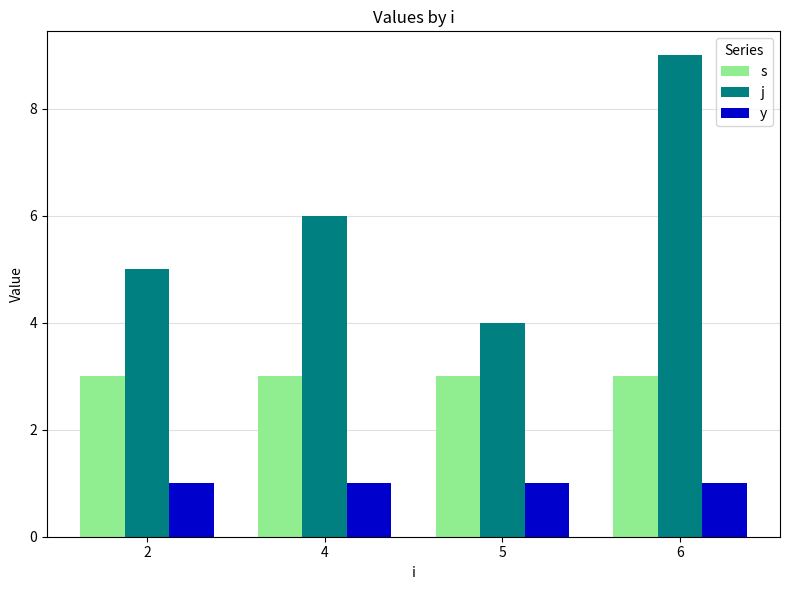

Reading right to left, transcribe all the data shown in this chart.

s: 3	3	3	3
j: 9	4	6	5
y: 1	1	1	1